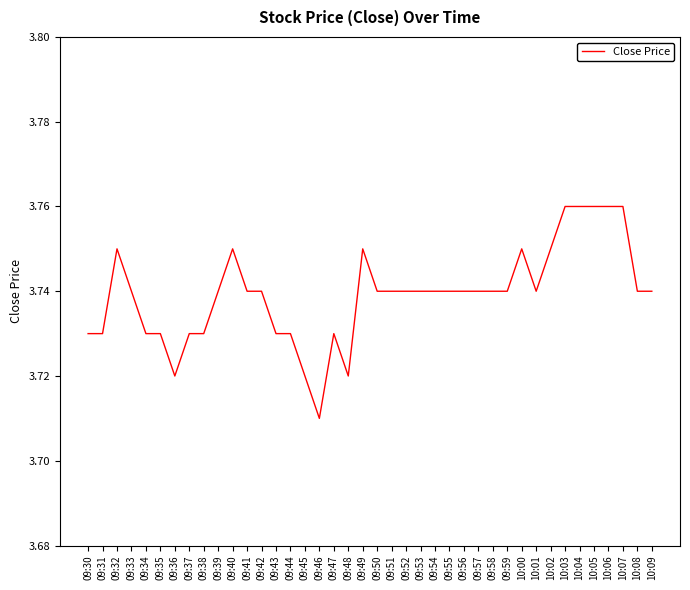

True or false: the data shows 6.4 at 10:05.

False